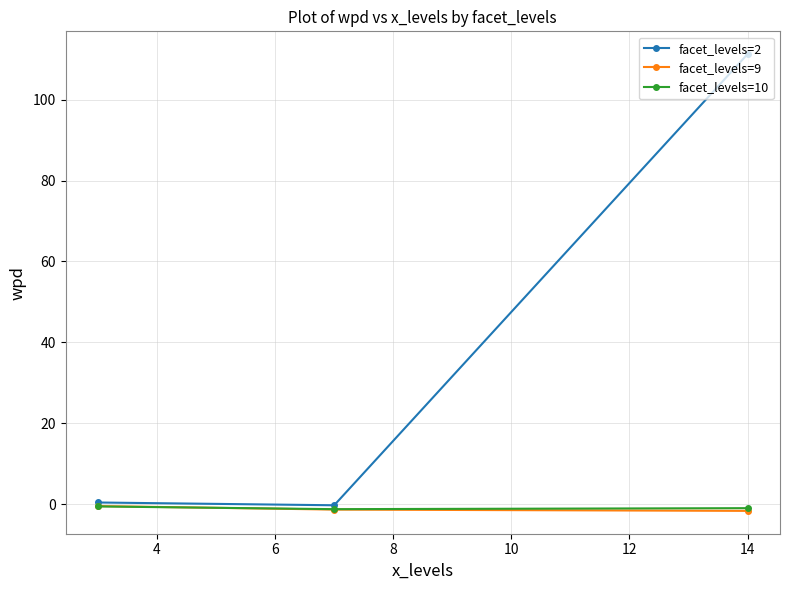

What is the sum of all facet_levels=2 values?

111.3